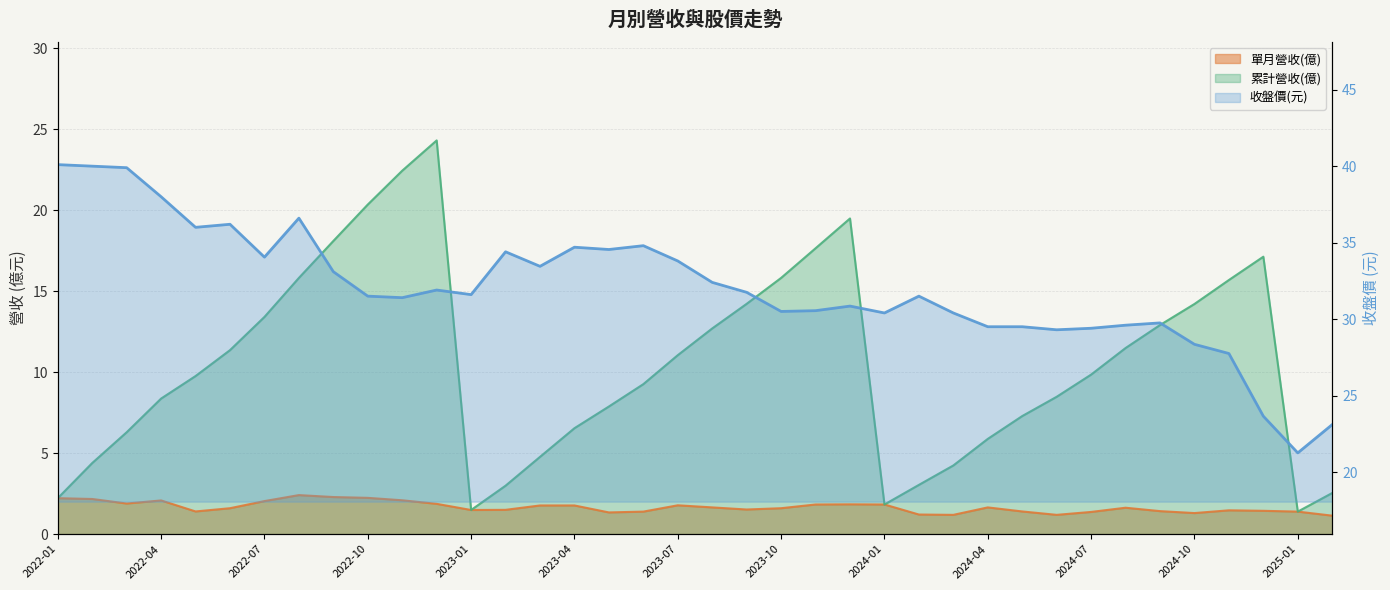

What is the sum of the 單月營收(億) values at 2024-05 and 2023-07?

3.2